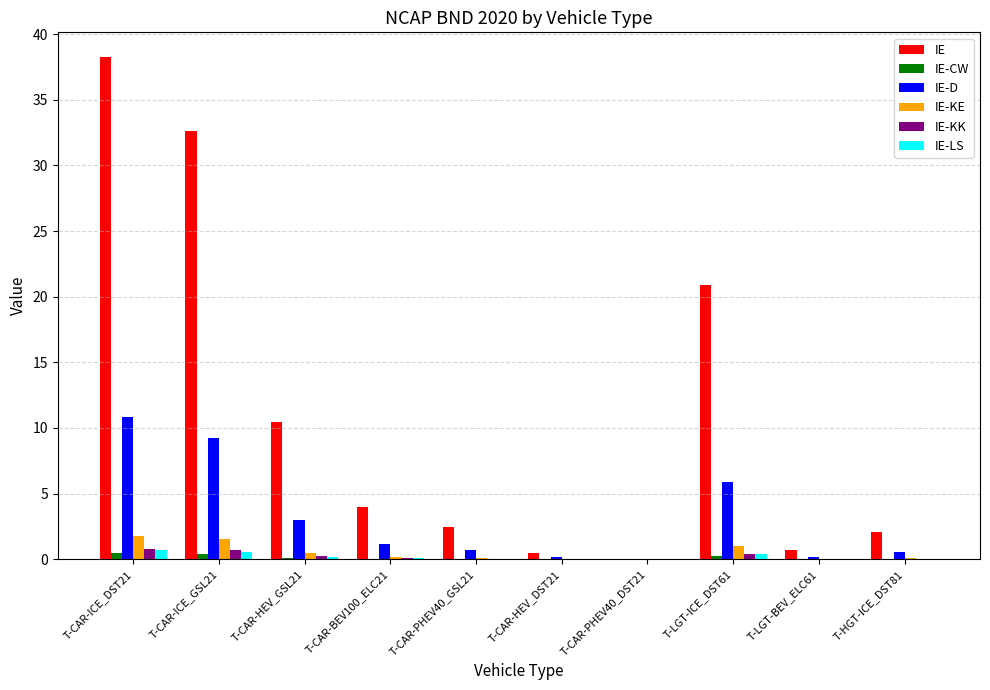

What are all the series names shown in the legend?

IE, IE-CW, IE-D, IE-KE, IE-KK, IE-LS